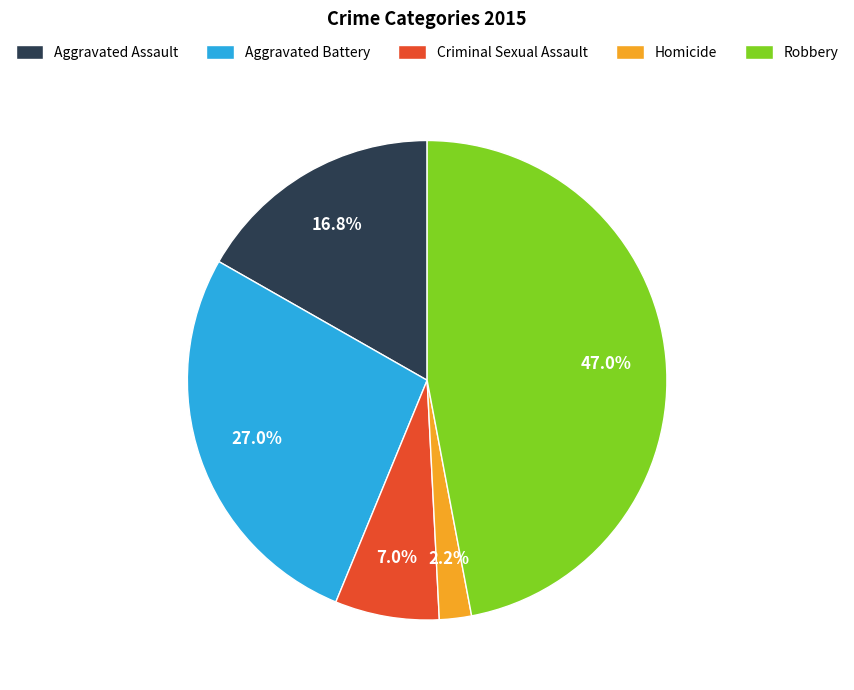

How much of the chart is everything except Homicide?

97.8%